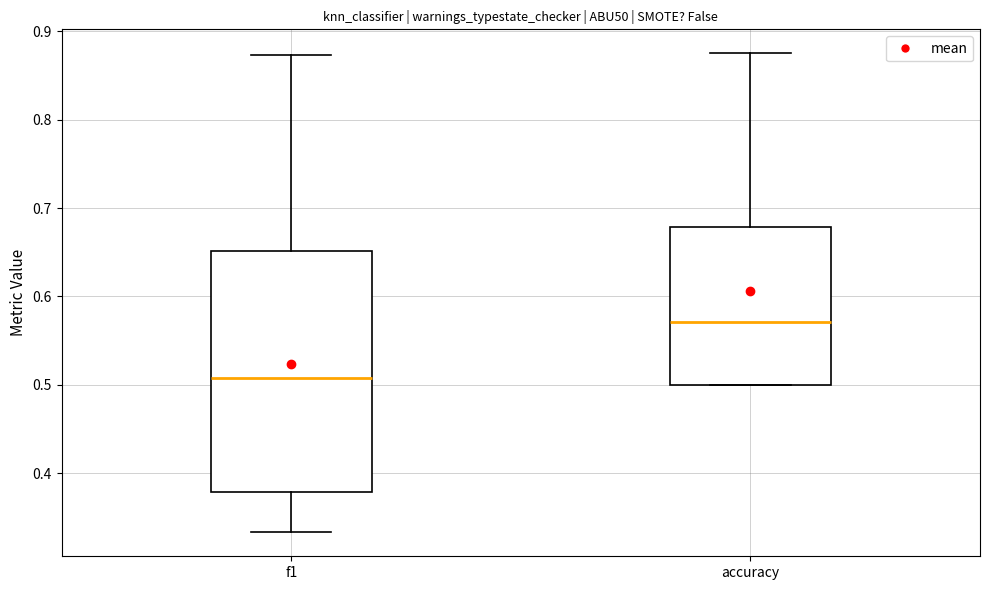

Which box is the tallest, from its lower edge to its upper edge?

f1